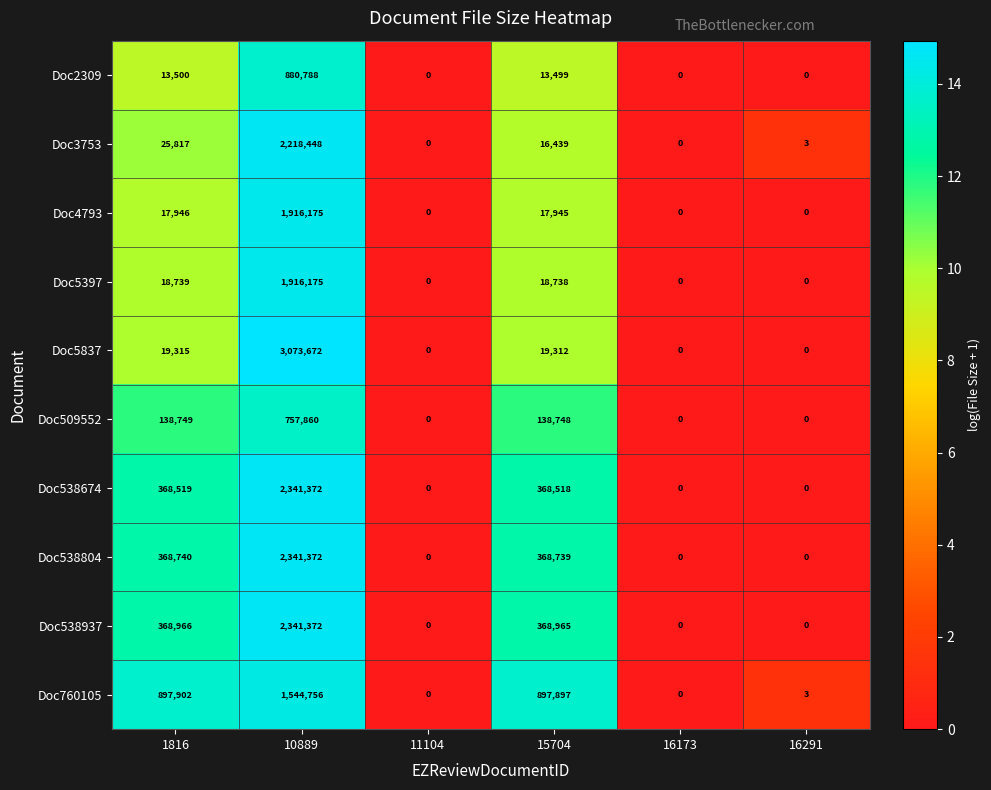

Which series has the widest spread of values?

Doc5837